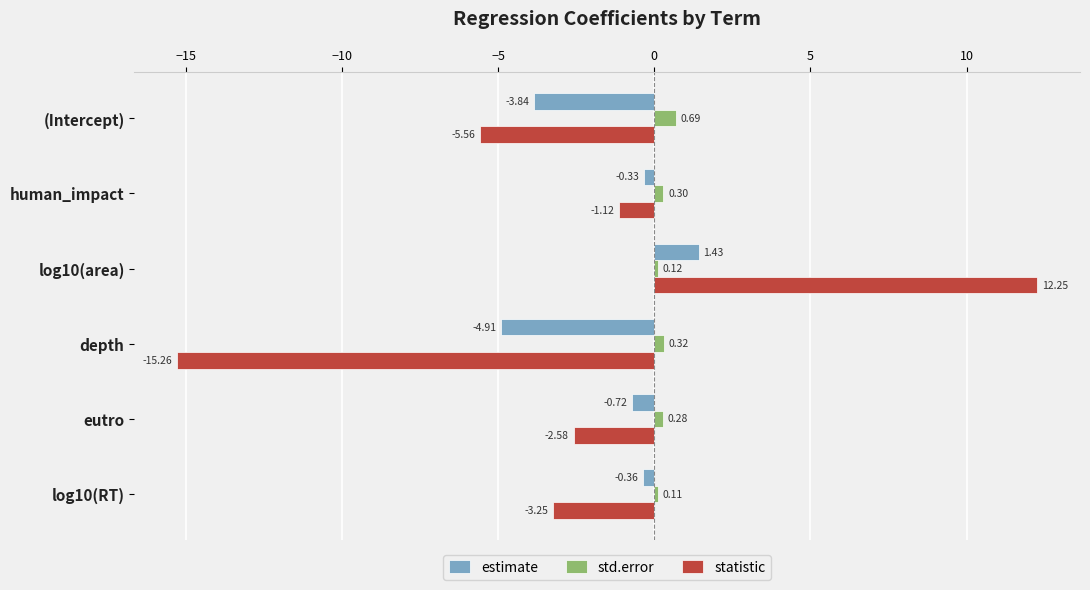

Which label corresponds to the smallest value in the chart?

depth